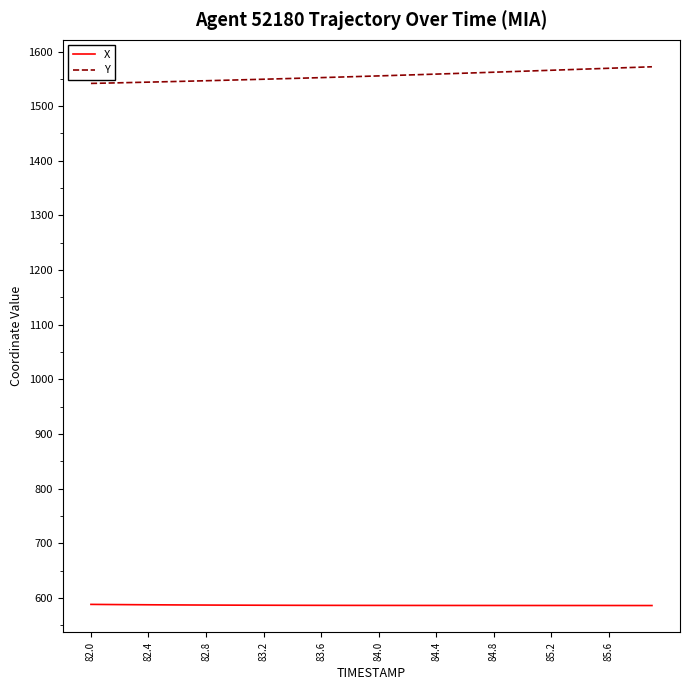

What are all the series names shown in the legend?

X, Y